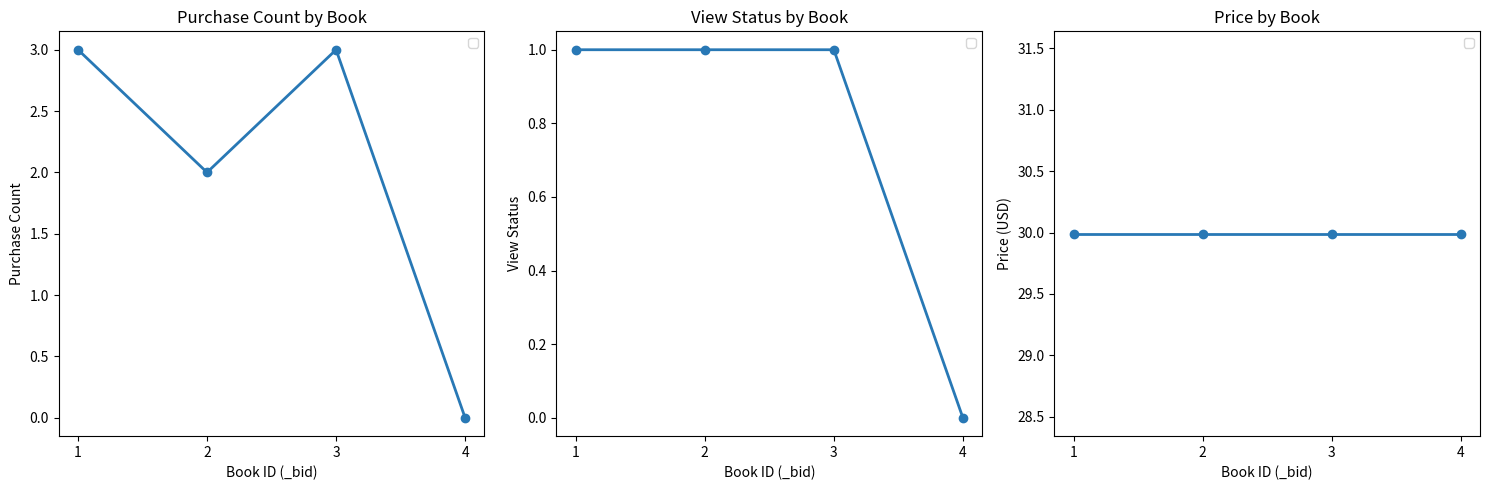

Reading left to right, transcribe all the data shown in this chart.

_purchaseCount: 1=3	2=2	3=3	4=0
_viewStatus: 1=1	2=1	3=1	4=0